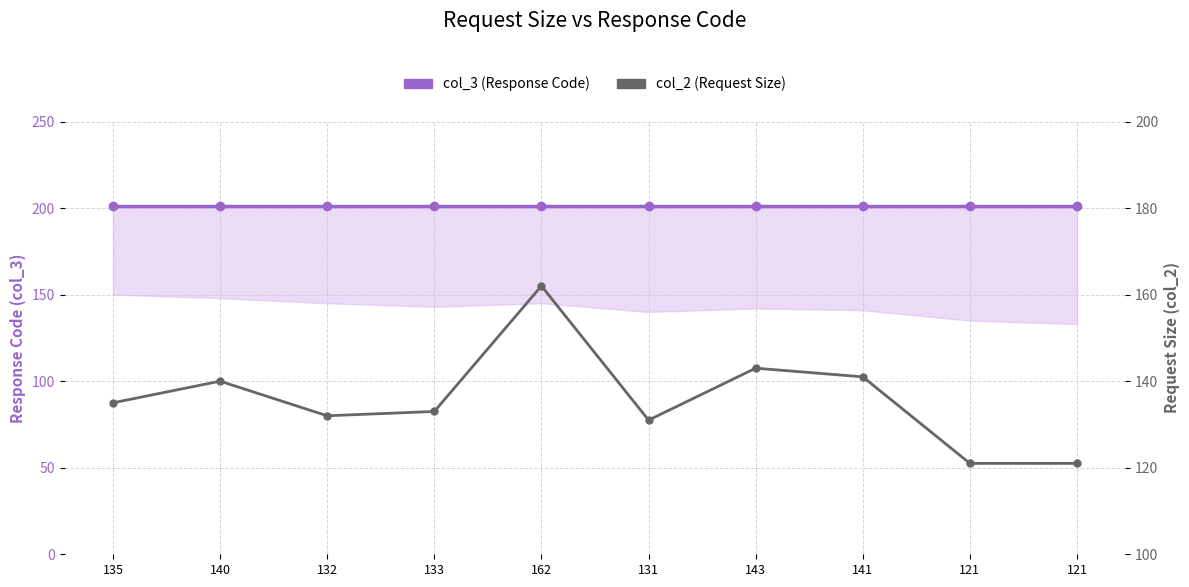

How many interior local peaks does the col_2 (Request Size) series have?

3